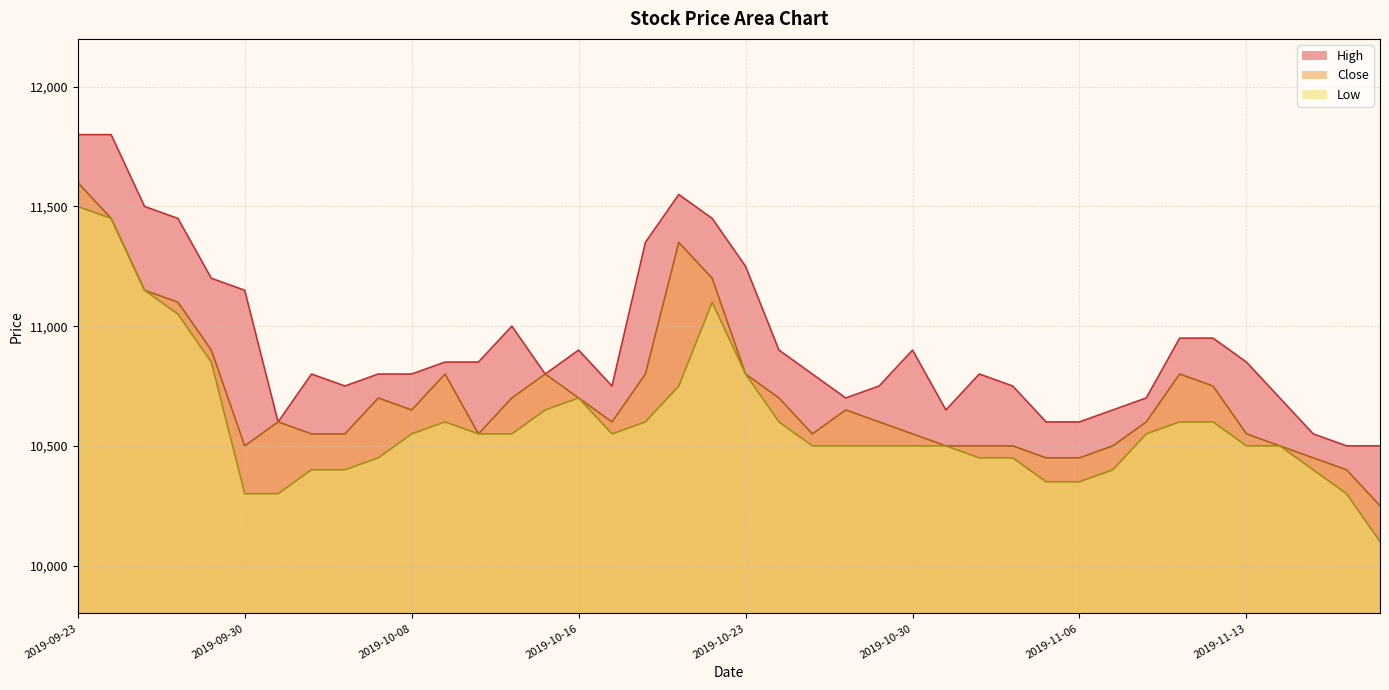

Does the chart display data point markers on the line(s)?

No